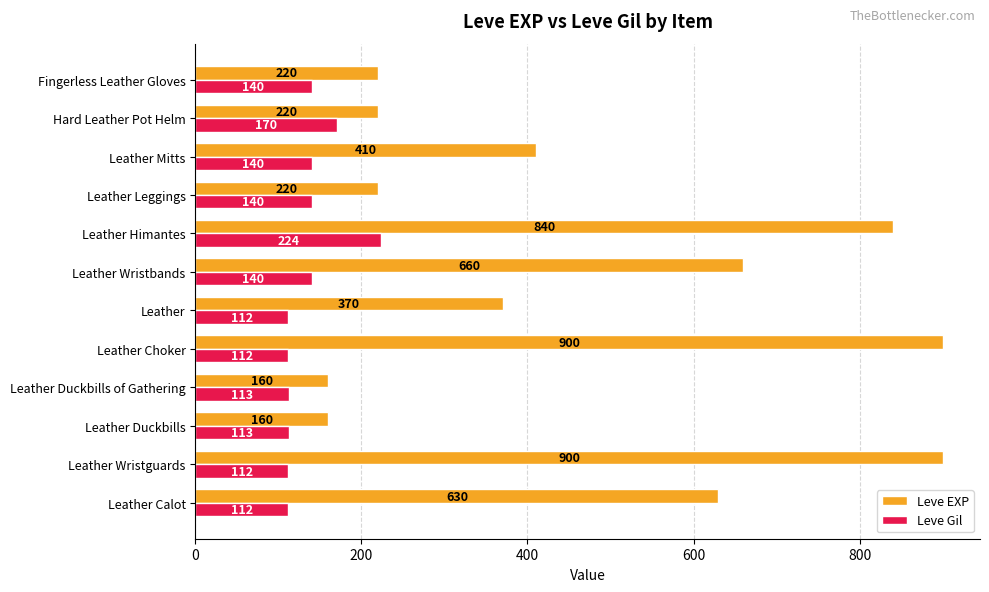

At which label is Leve EXP closest to 530?

Leather Calot